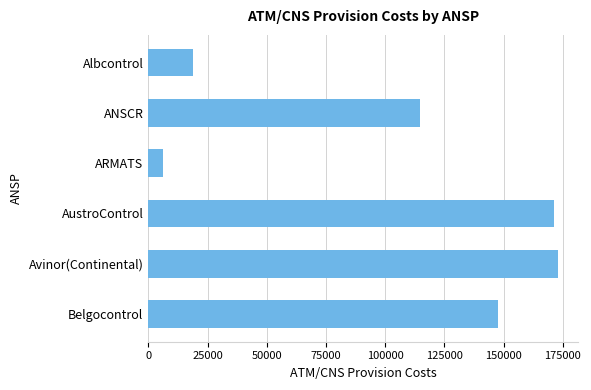

Where is the data nearest to the value 89615?

ANSCR